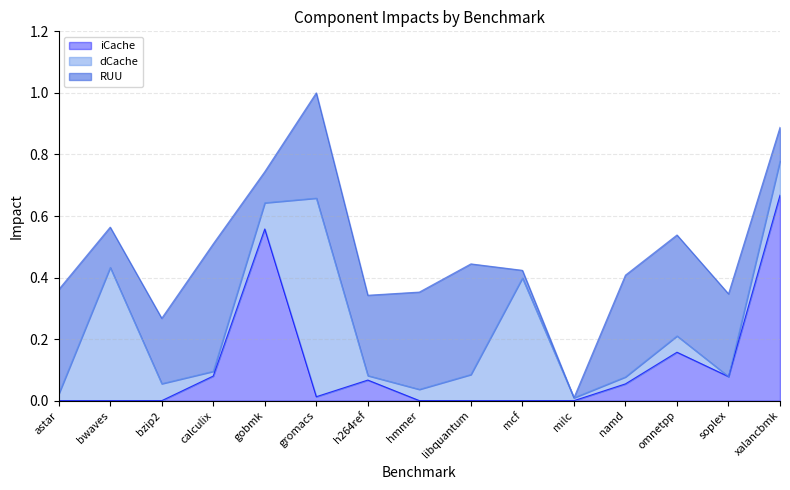

What is the total value across all series at xalancbmk?

0.9